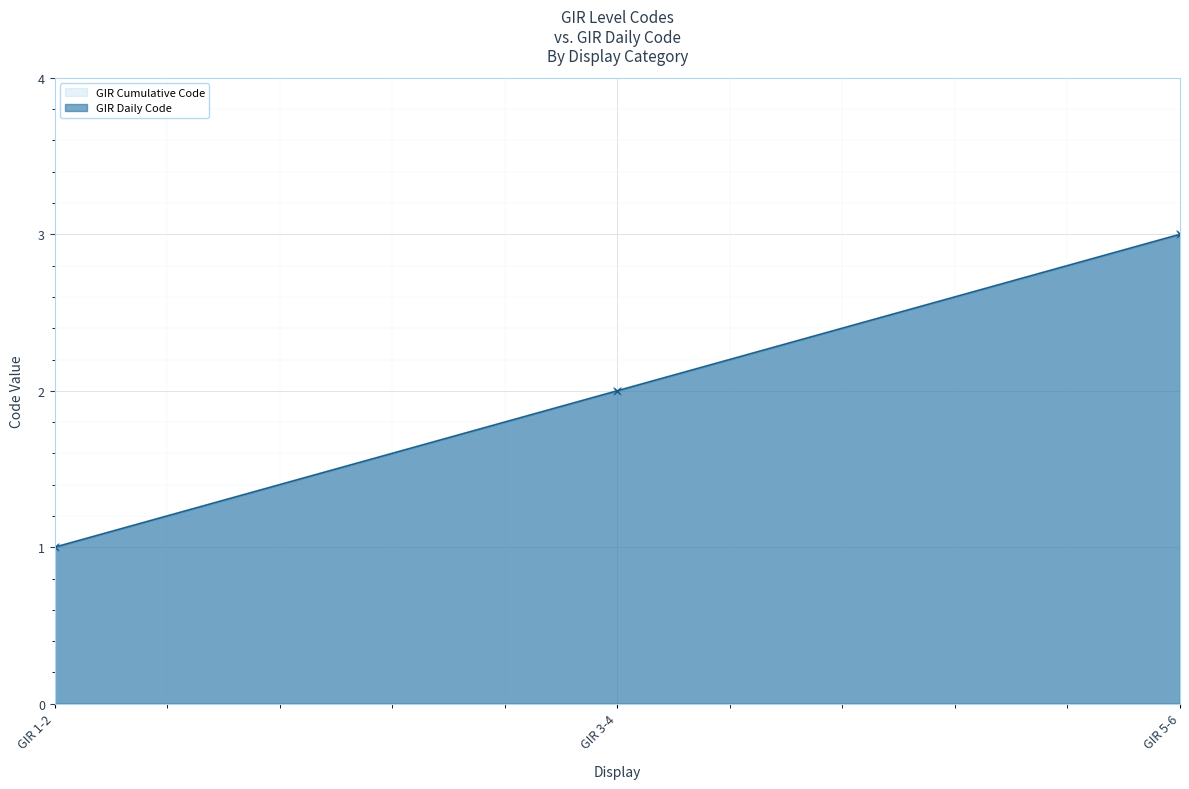

Does the chart display data point markers on the line(s)?

Yes